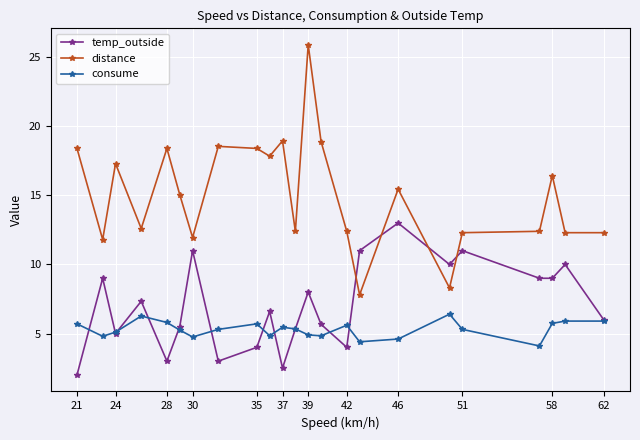

Which series has the largest total across all categories?

distance